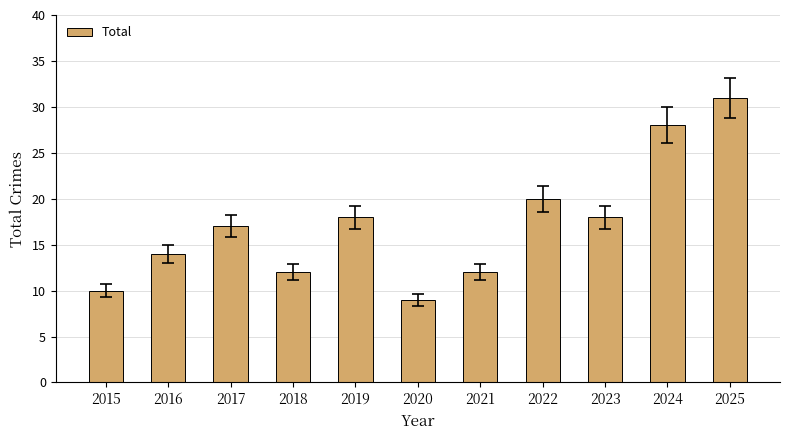

Which has a higher value, 2017 or 2016?

2017